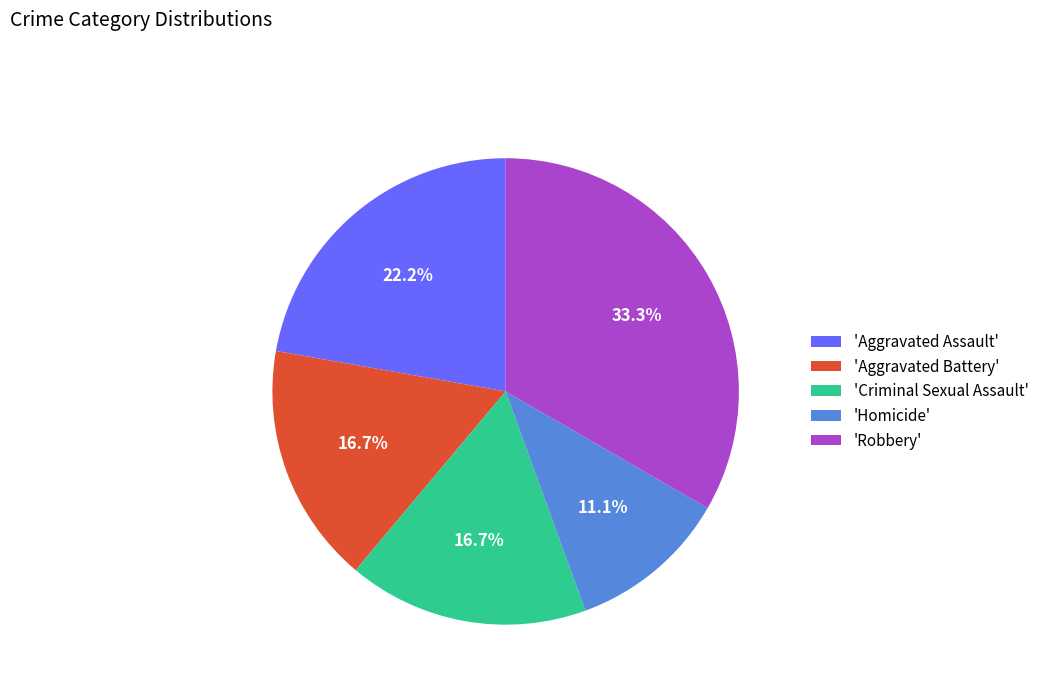

Which category has the smallest portion of the pie?

'Homicide'